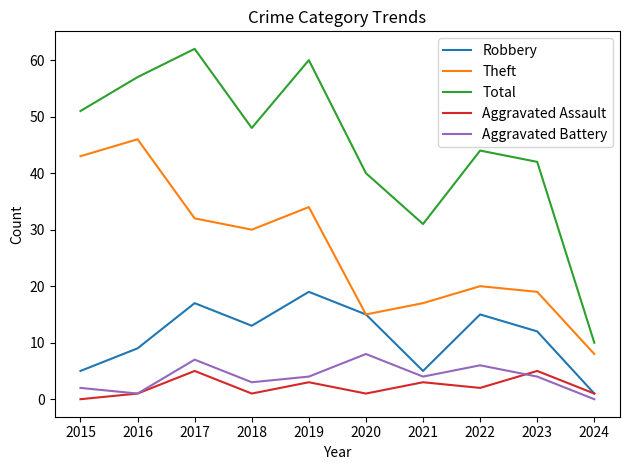

Which series has the widest spread of values?

Total